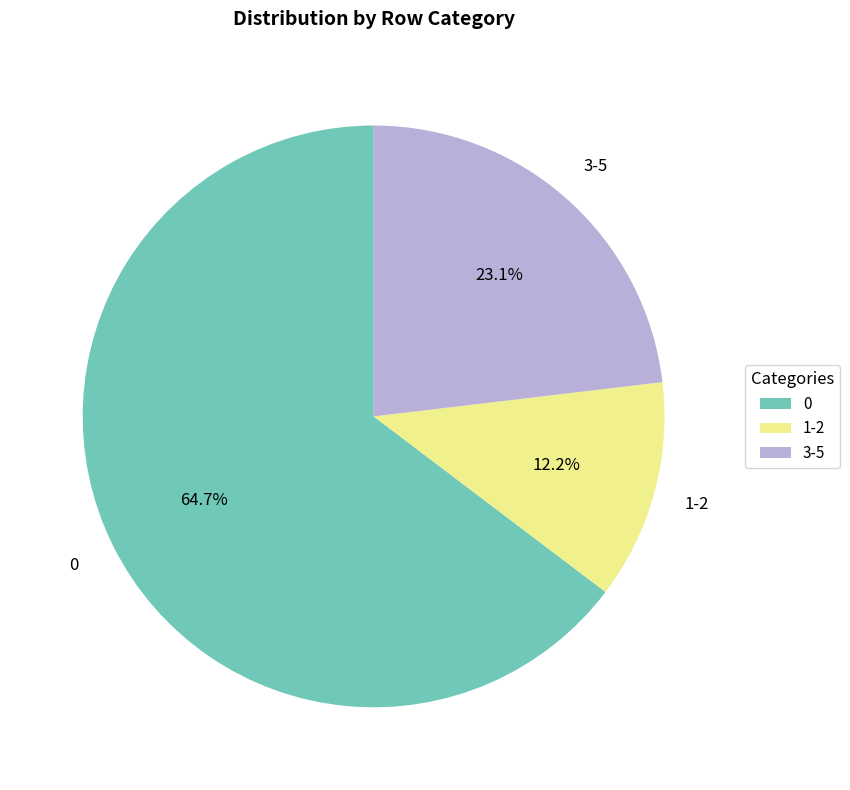

Does any single category account for the majority?

Yes